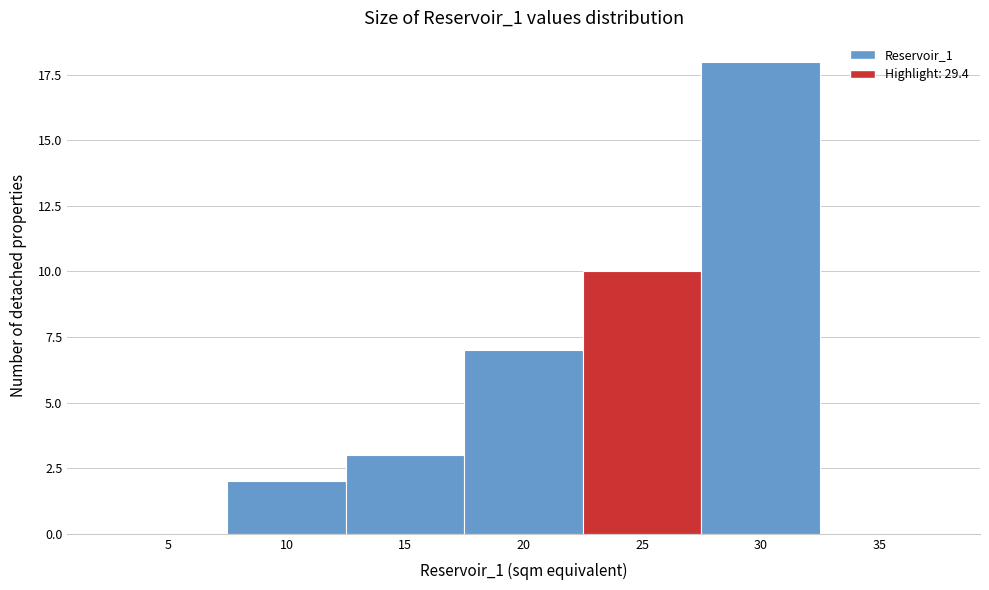

Reading left to right, extract all data points from this chart.

5=0	10=2	15=3	20=7	25=10	30=18	35=0